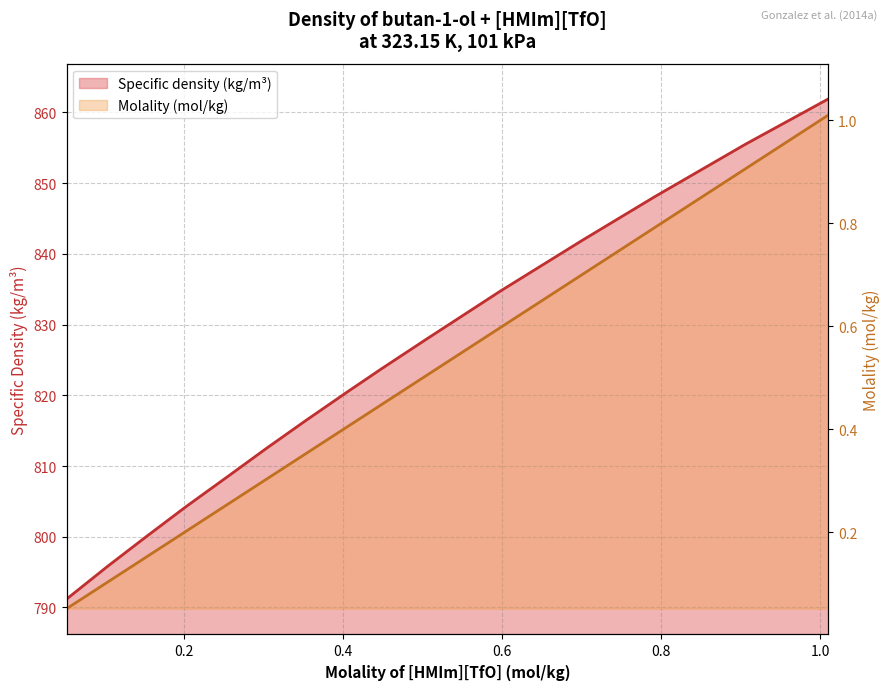

Rank the series by their average value, from lowest to highest.

Molality (mol/kg), Specific density (kg/m3)